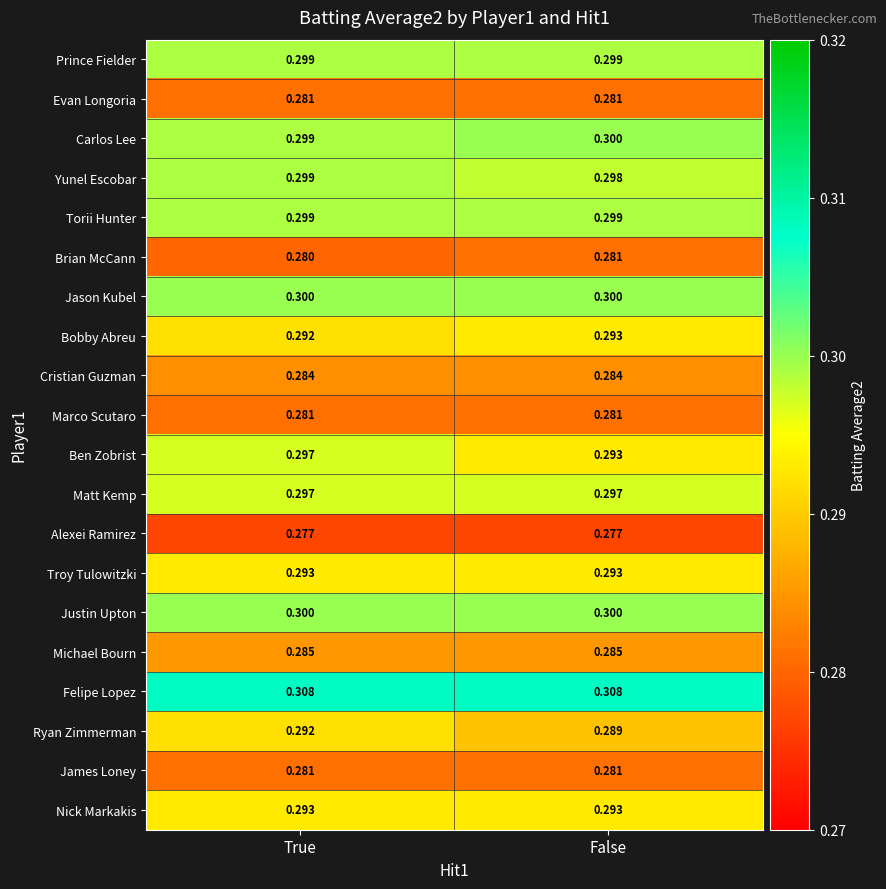

Rank the categories by Brian McCann value from highest to lowest.

False, True